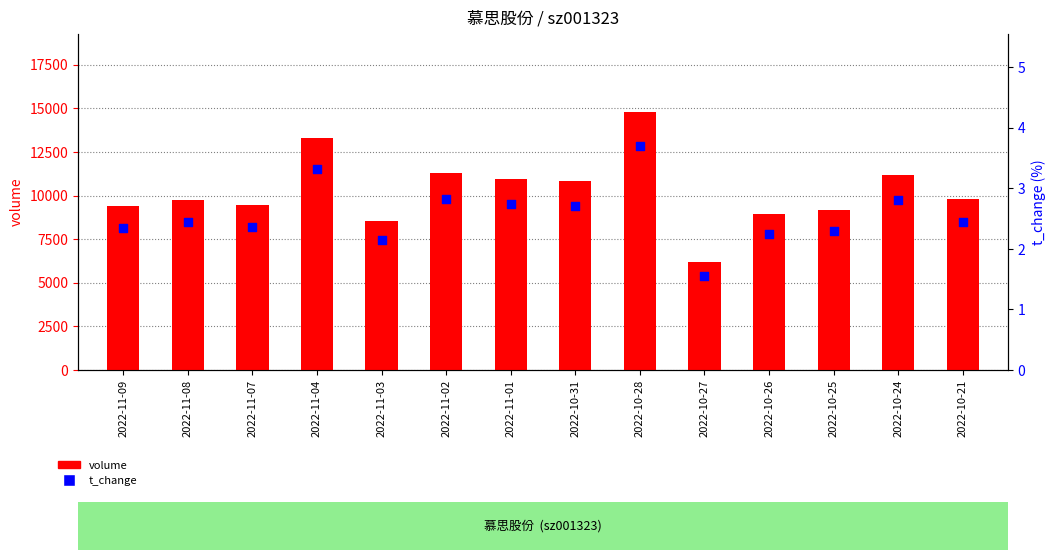

Which series has the largest Y range (max minus min)?

volume